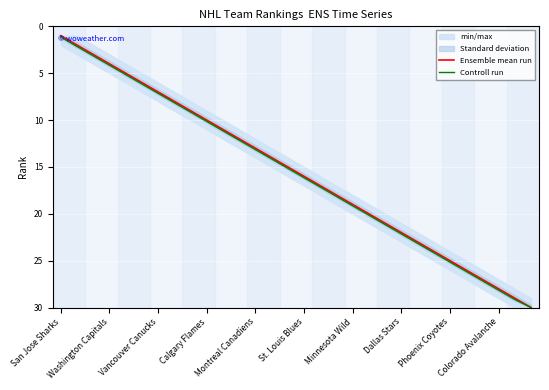

Is this an area chart (filled region under the line)?

No